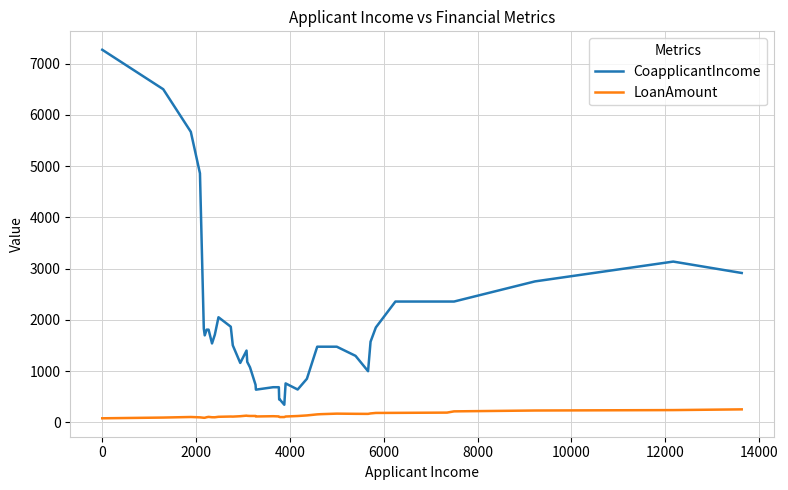

True or false: LoanAmount and CoapplicantIncome intersect in this chart.

False